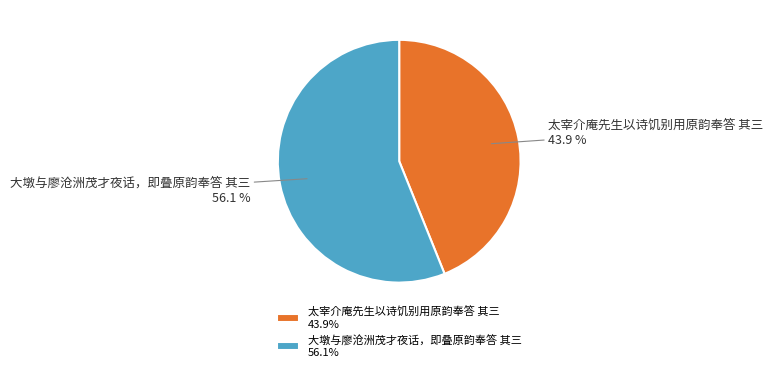

Approximately how many times larger is the value at 太宰介庵先生以诗饥别用原韵奉答 其三 compared to 大墩与廖沧洲茂才夜话，即叠原韵奉答 其三?

0.8